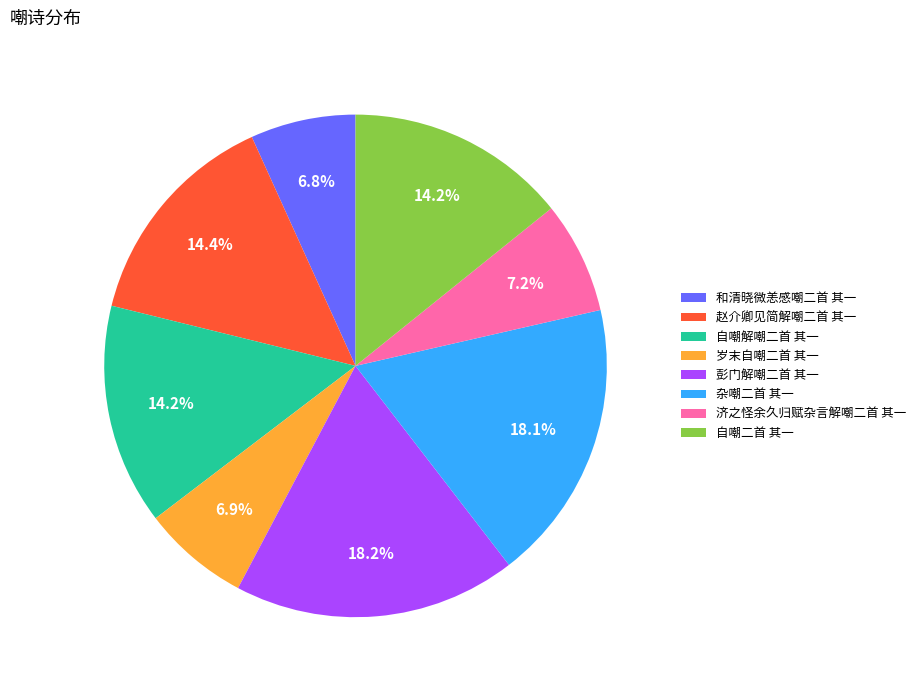

Does 岁末自嘲二首 其一 account for over 50% of the chart?

No